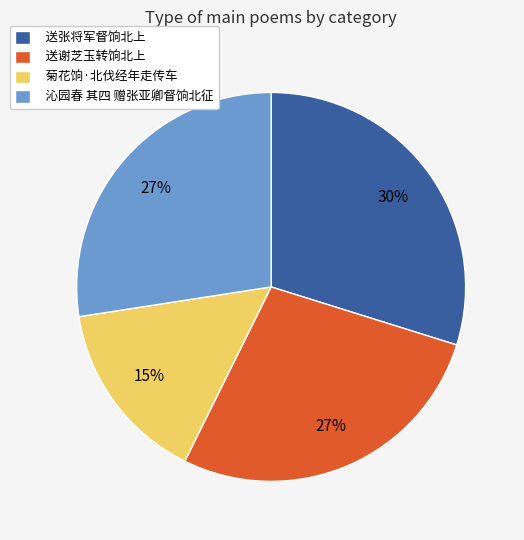

True or false: 菊花饷·北伐经年走传车 accounts for 28% of the total.

False